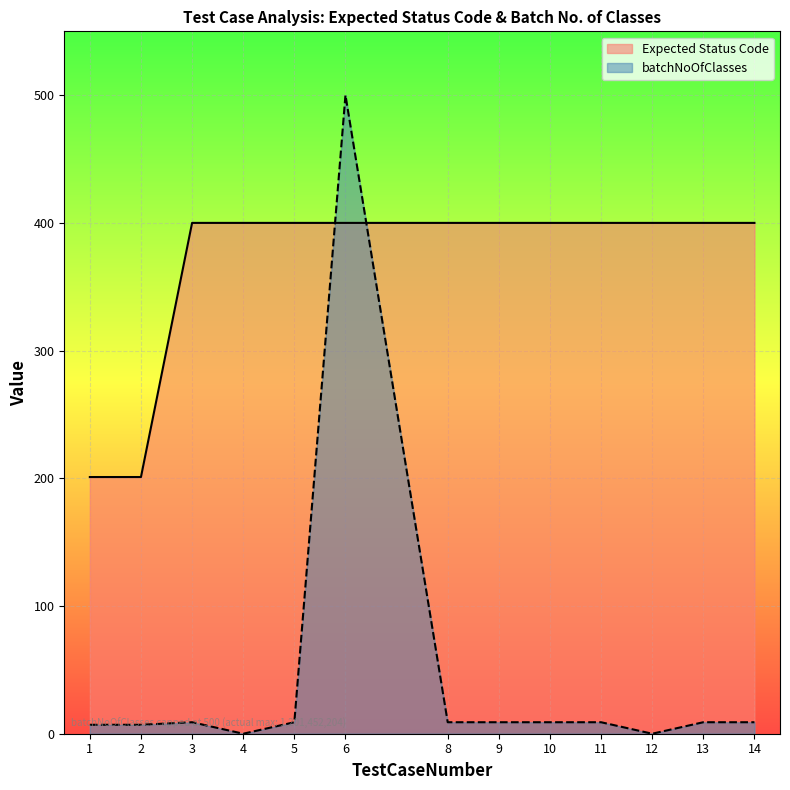

Which category has the highest value across all series?

6